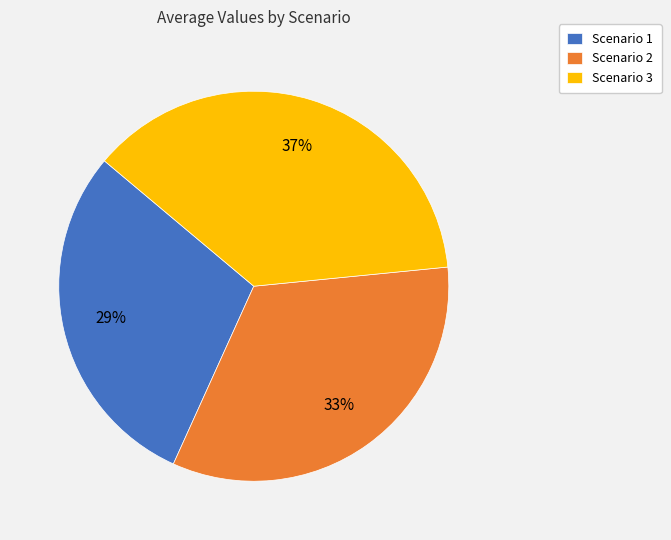

The Scenario 2 slice represents 48% of the pie. True or false?

False